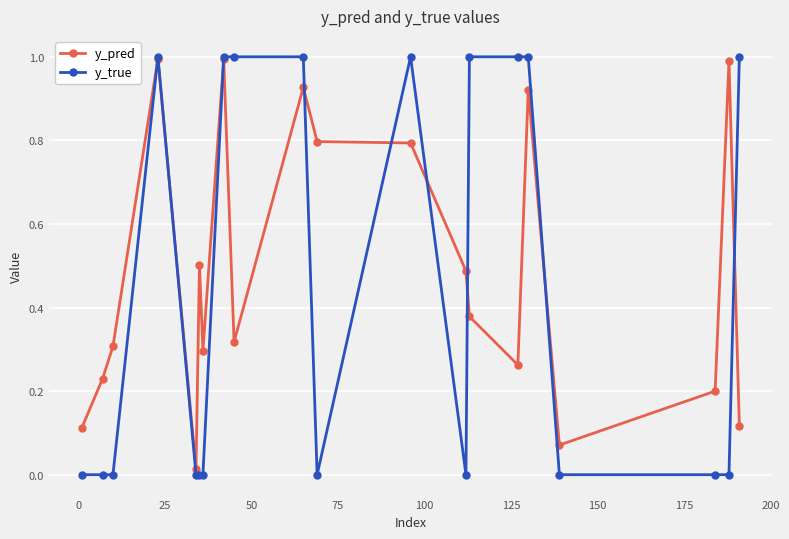

What is the value of the y_pred point at the 4th from the left?

1.0